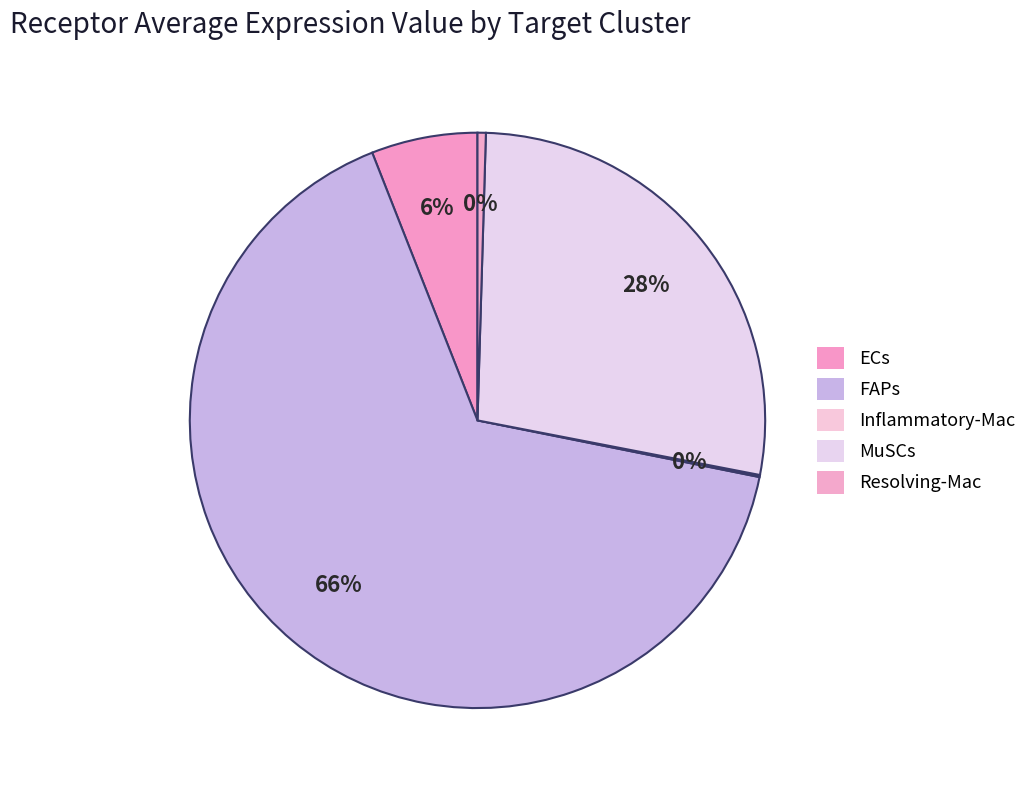

Which slice represents more than half of the pie?

FAPs